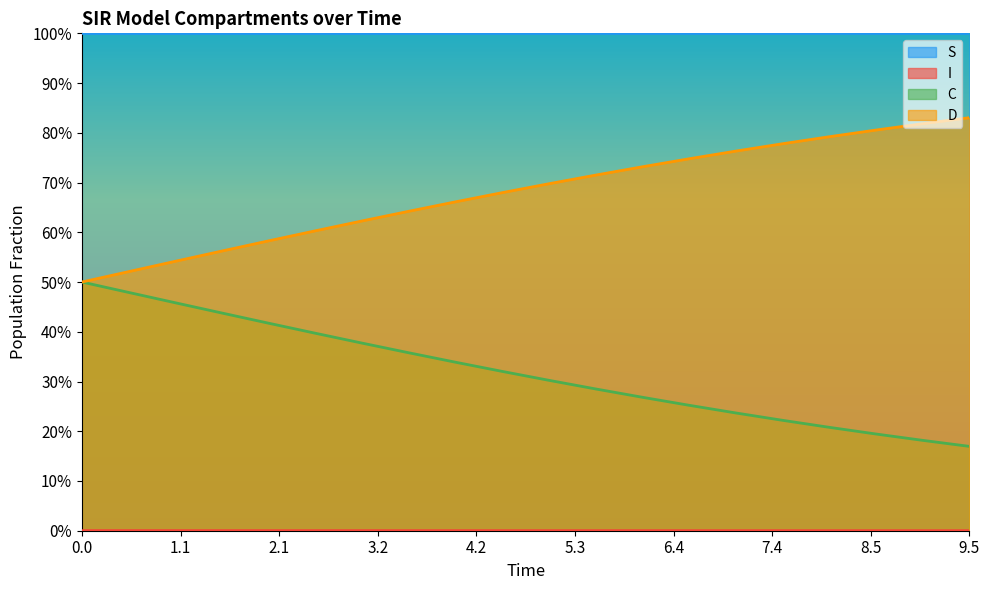

How many I values are between 0 and 1?

20